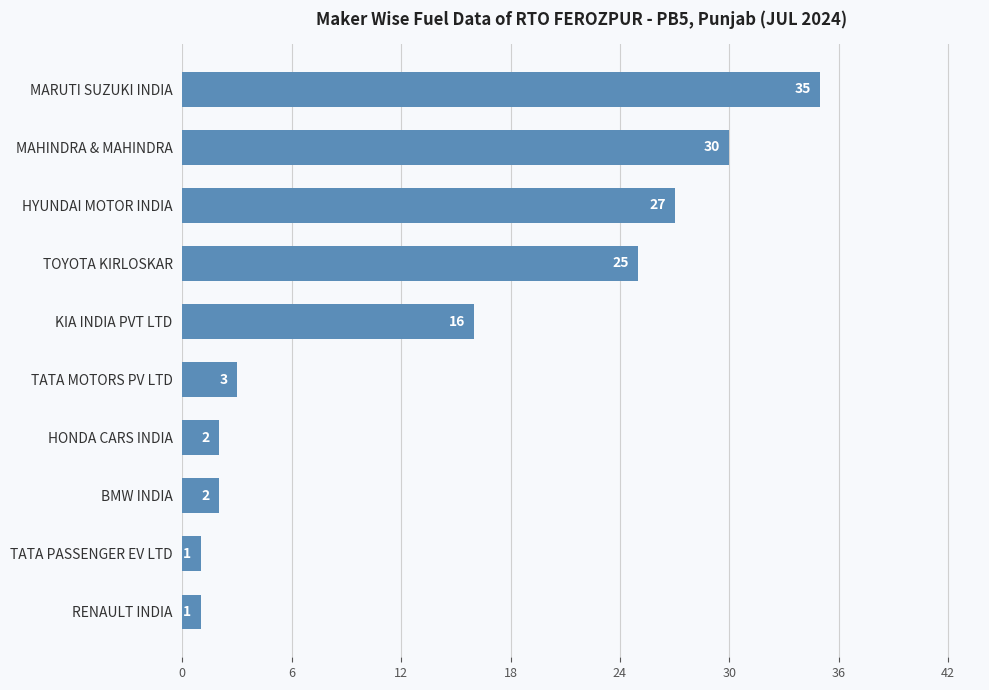

The chart shows a value of 38 at TOYOTA KIRLOSKAR. True or false?

False